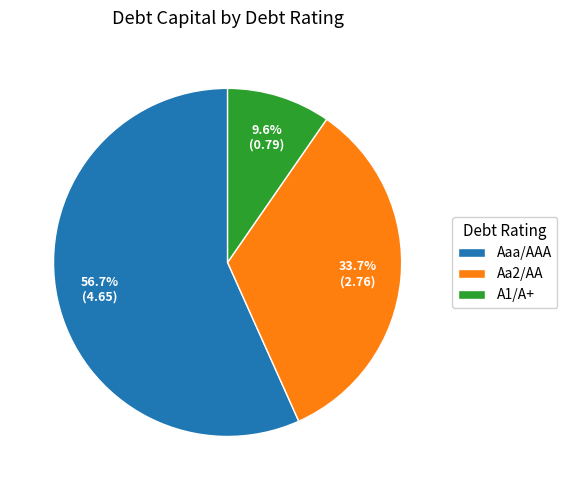

Is the sum of A1/A+ and Aaa/AAA greater than half?

Yes